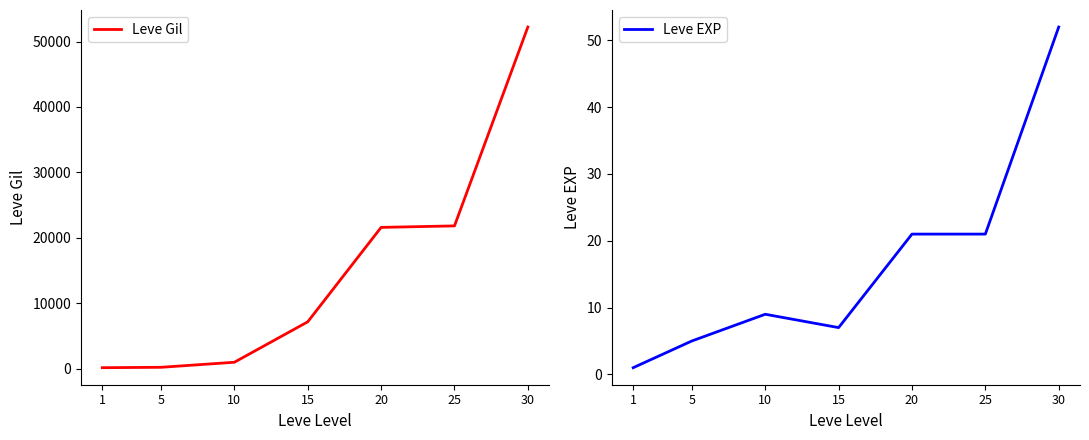

How many interior local peaks does the Leve EXP series have?

1